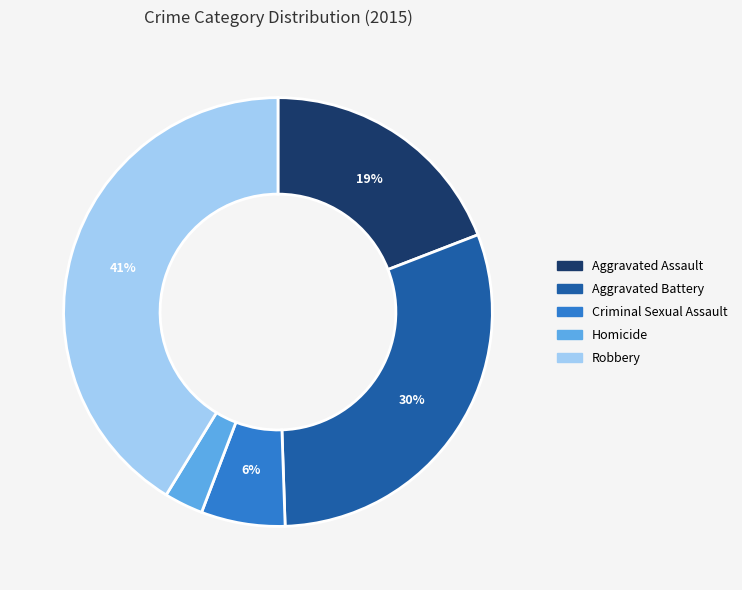

True or false: Aggravated Battery accounts for 30% of the total.

True